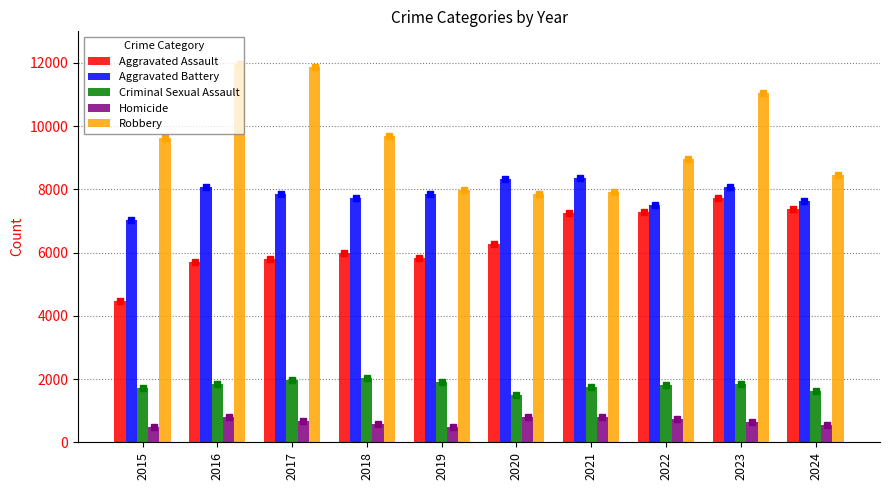

What is the average value of the Aggravated Assault series?

6370